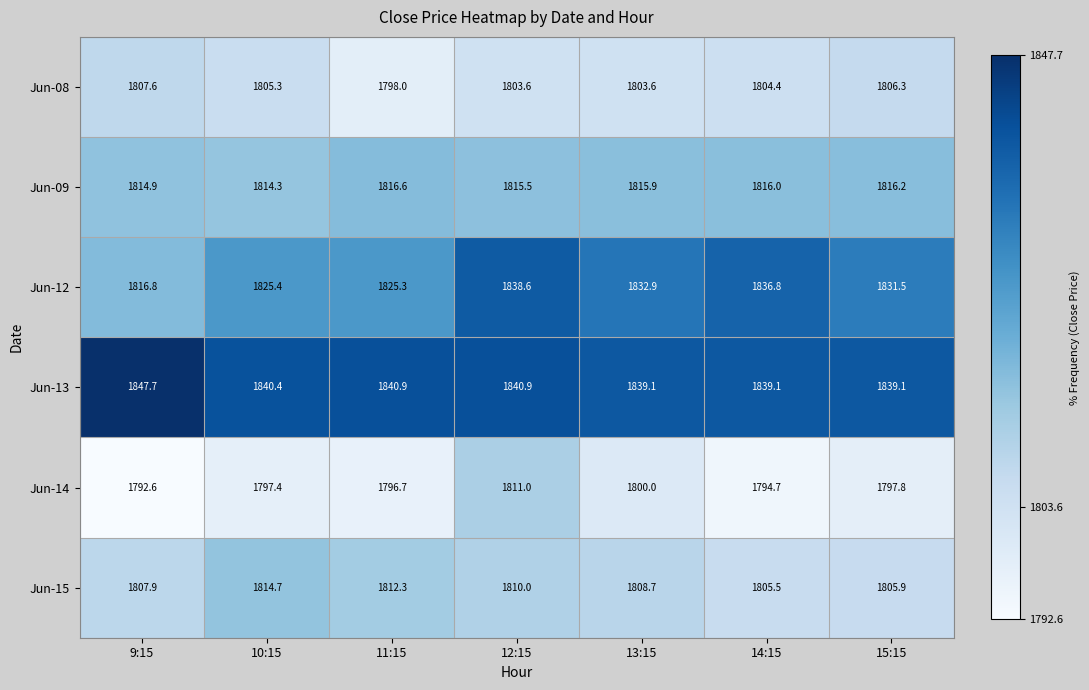

At which label does Jun-14 reach its peak?

12:15